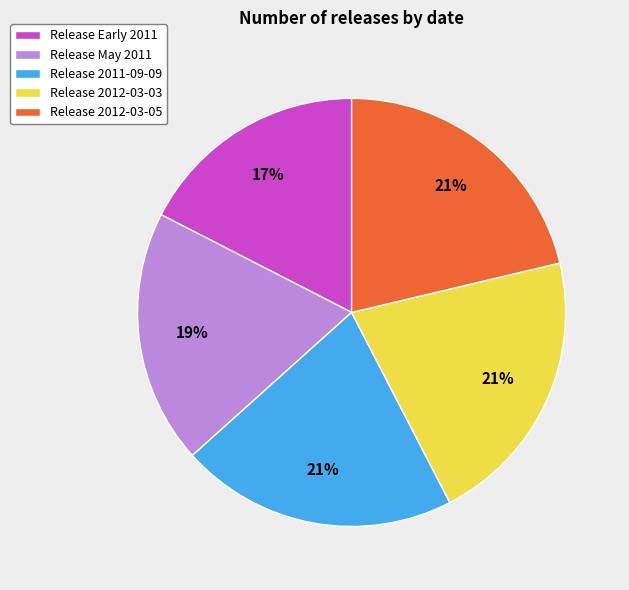

Which category has the smallest portion of the pie?

Release Early 2011